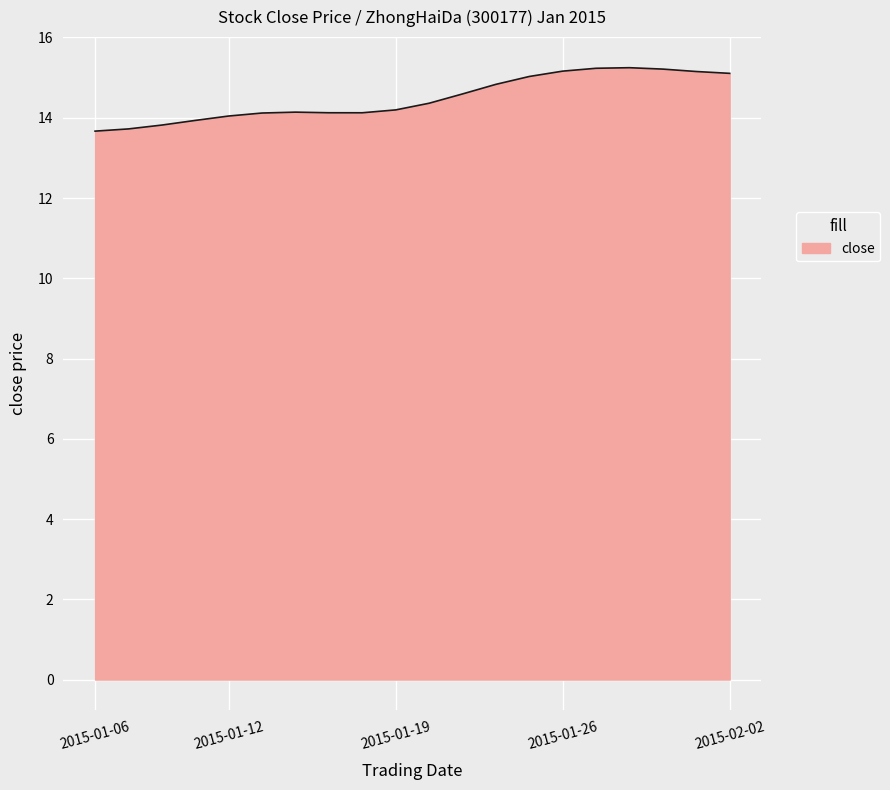

What is the minimum value shown in the chart?

13.7